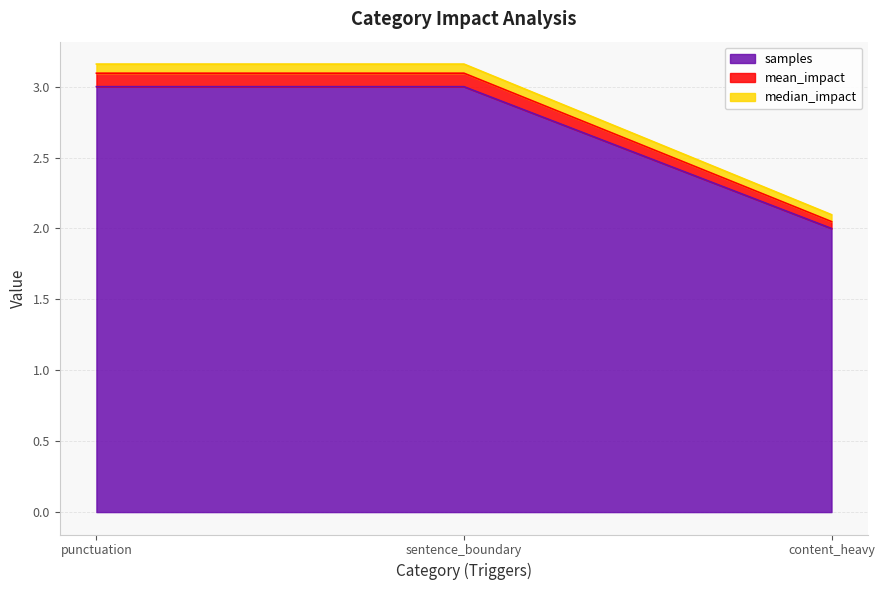

Which category has the highest value in the samples series?

punctuation